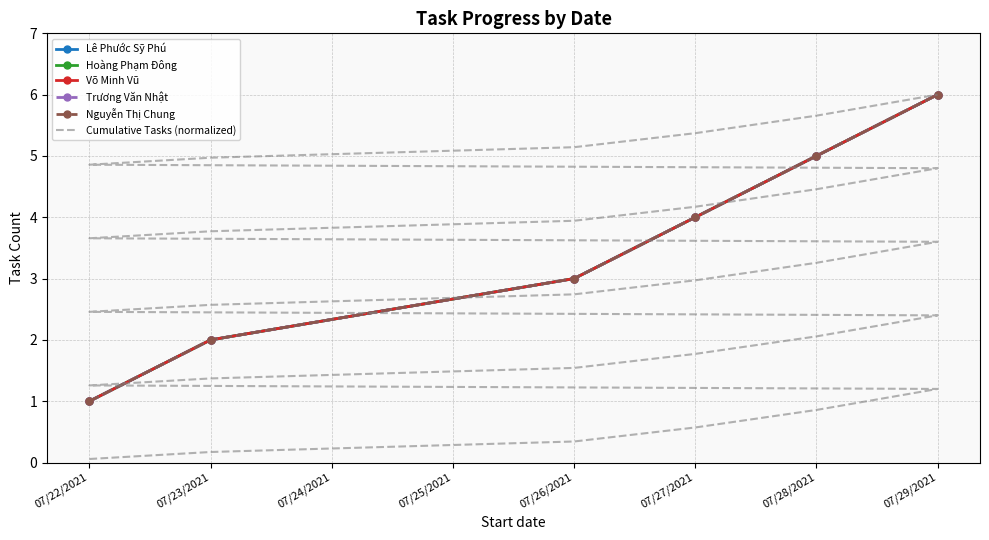

Which has a higher value, 07/28/2021 or 07/22/2021?

07/22/2021